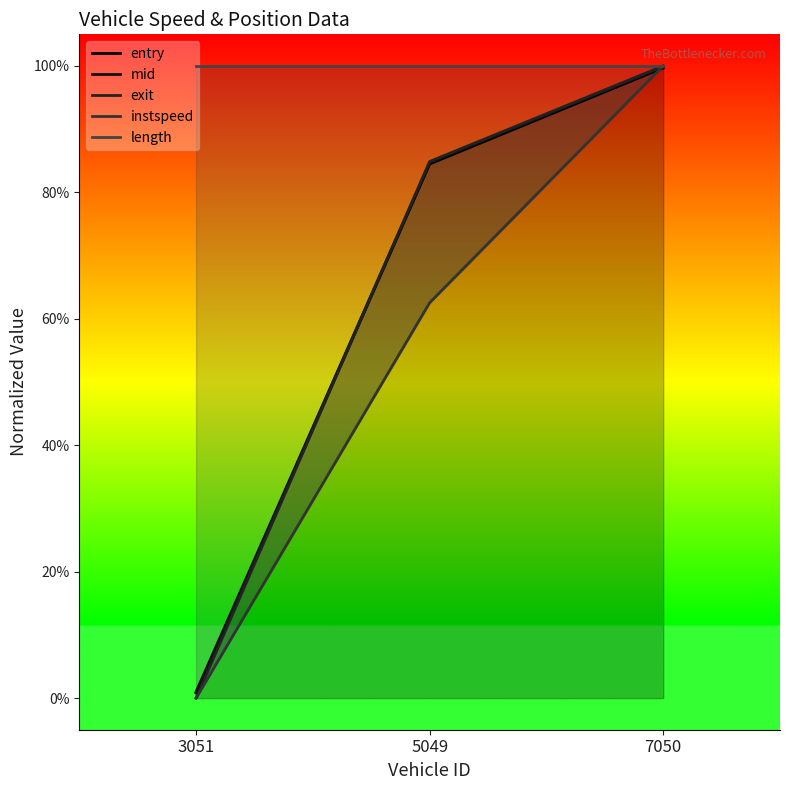

Is the value of mid at 7050 greater than the value of entry at 5049?

Yes